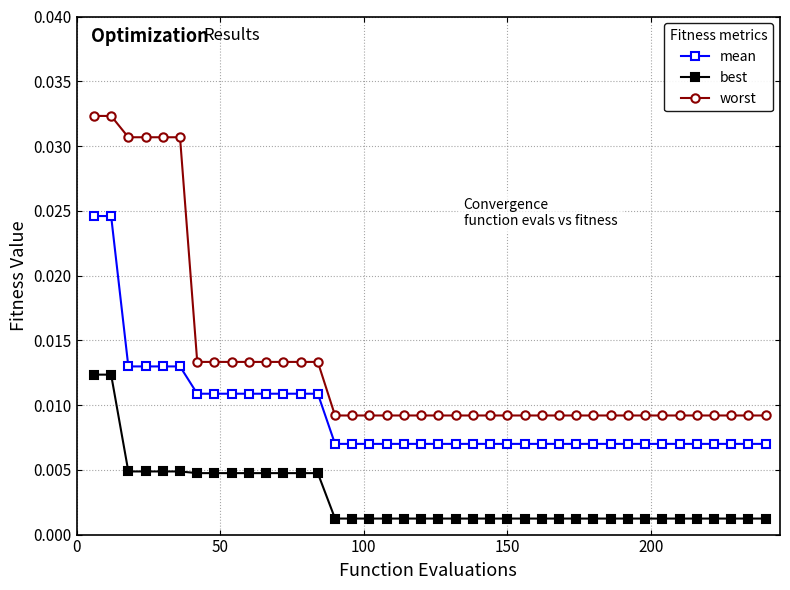

List the series in order of their peak value, lowest first.

best, mean, worst